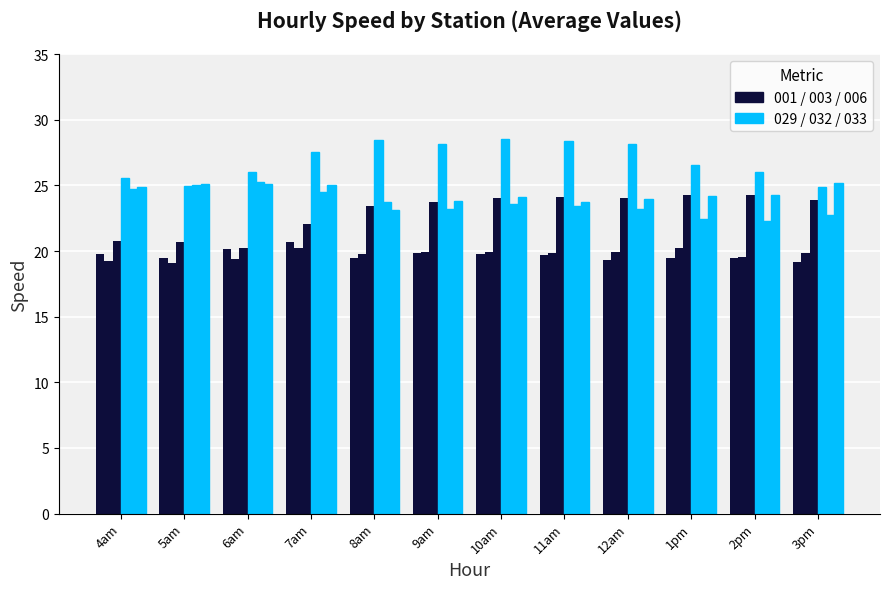

Are the bars grouped side by side (vs. stacked)?

Yes